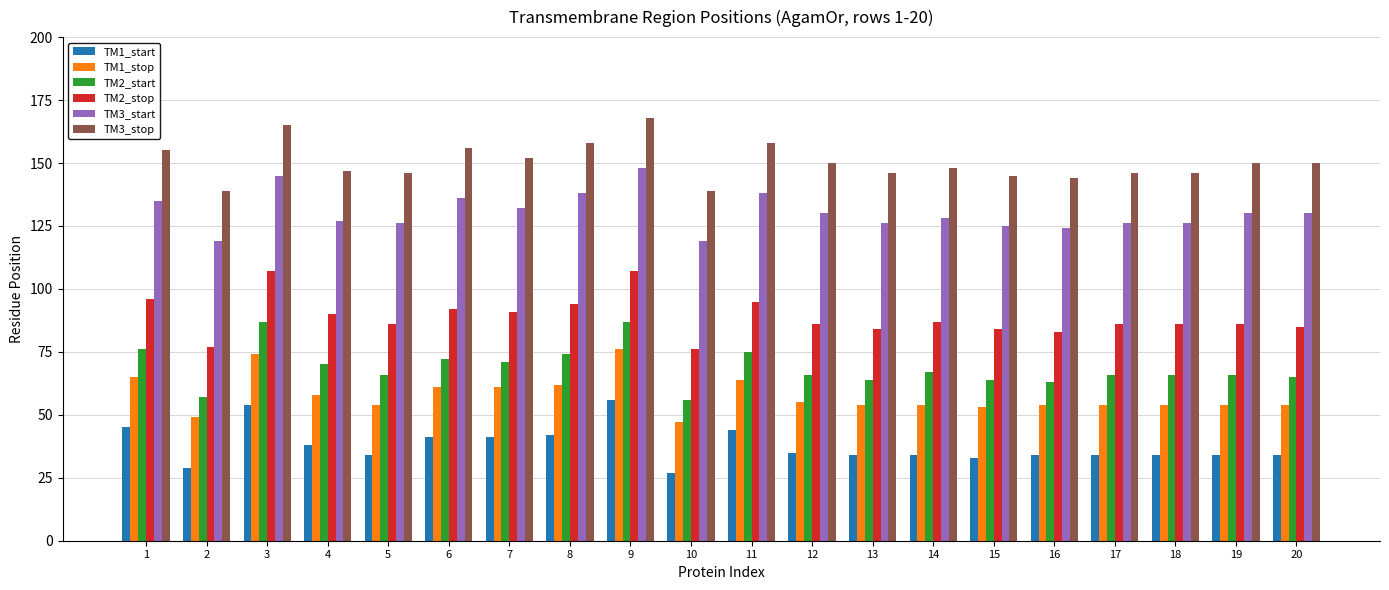

Is the value of TM2_stop at 18 greater than the value of TM3_start at 9?

No